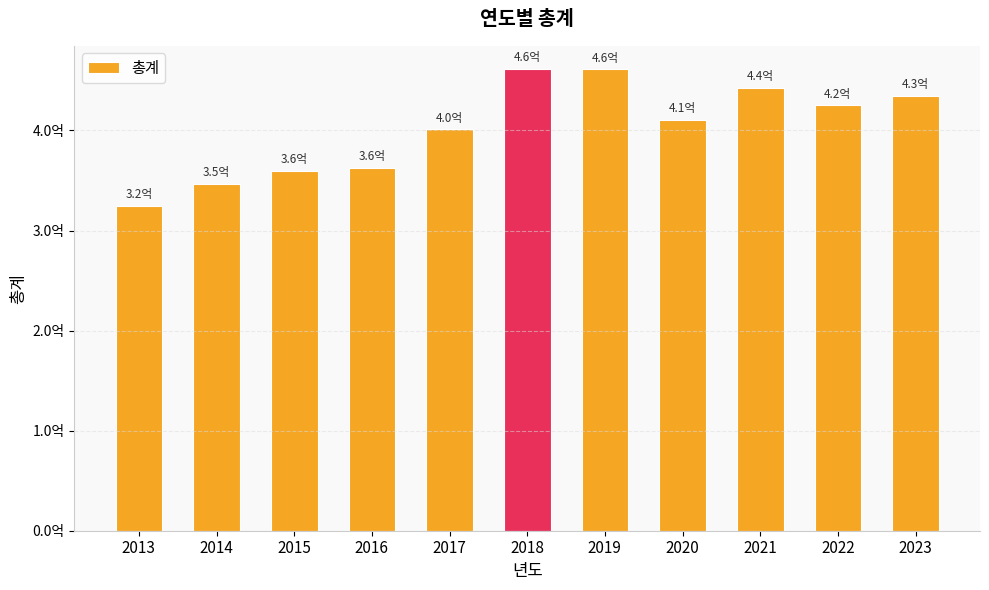

Reading left to right, extract all data points from this chart.

2013=324858224	2014=346640071	2015=359676343	2016=362369364	2017=401232669	2018=461461501	2019=461122794	2020=410522629	2021=442558714	2022=424924985	2023=434631707